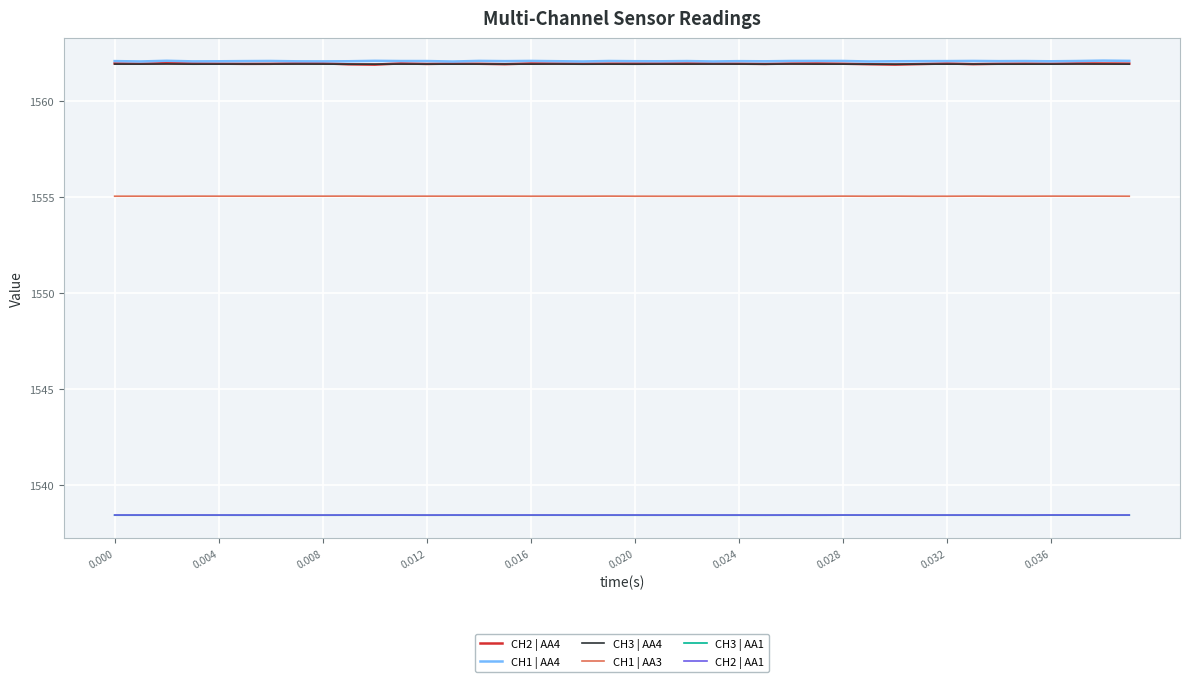

True or false: CH1 | AA4 and CH1 | AA3 cross at least once.

False